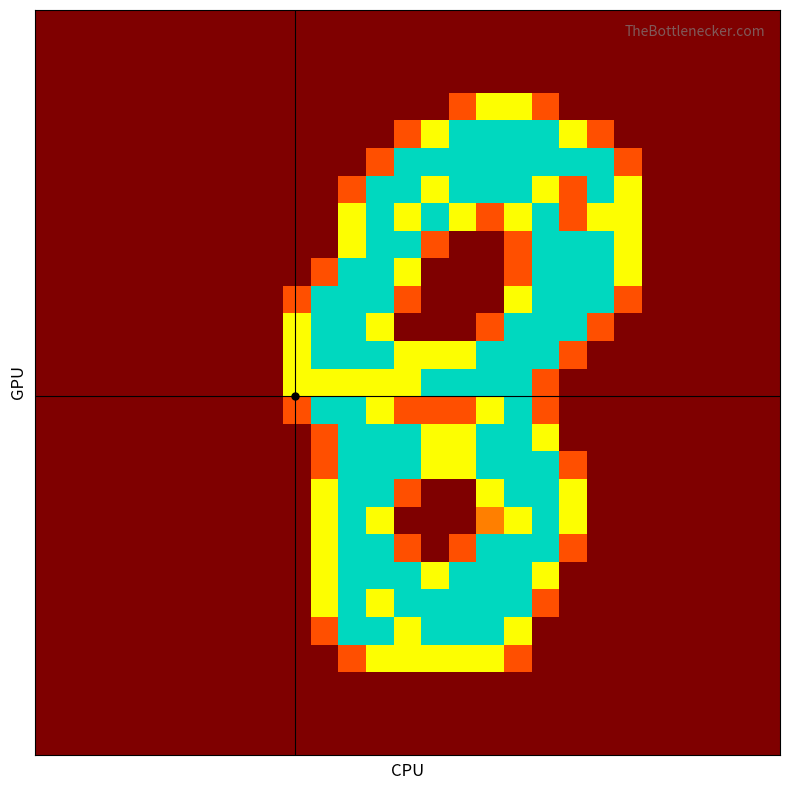

How many categories are shown in the chart?

27